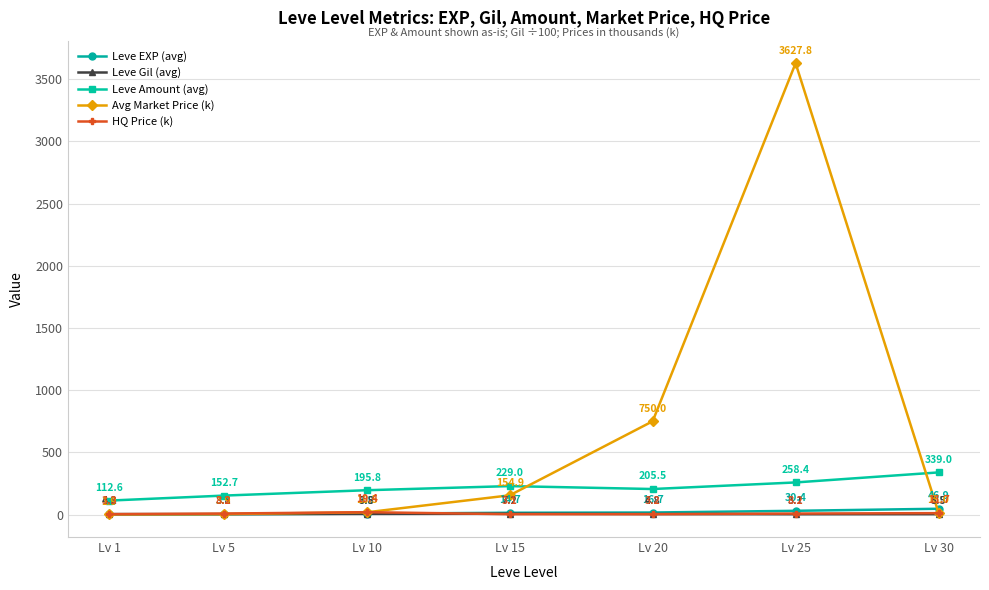

The HQ Price (k) series shows 19.4 at Lv 10. True or false?

True